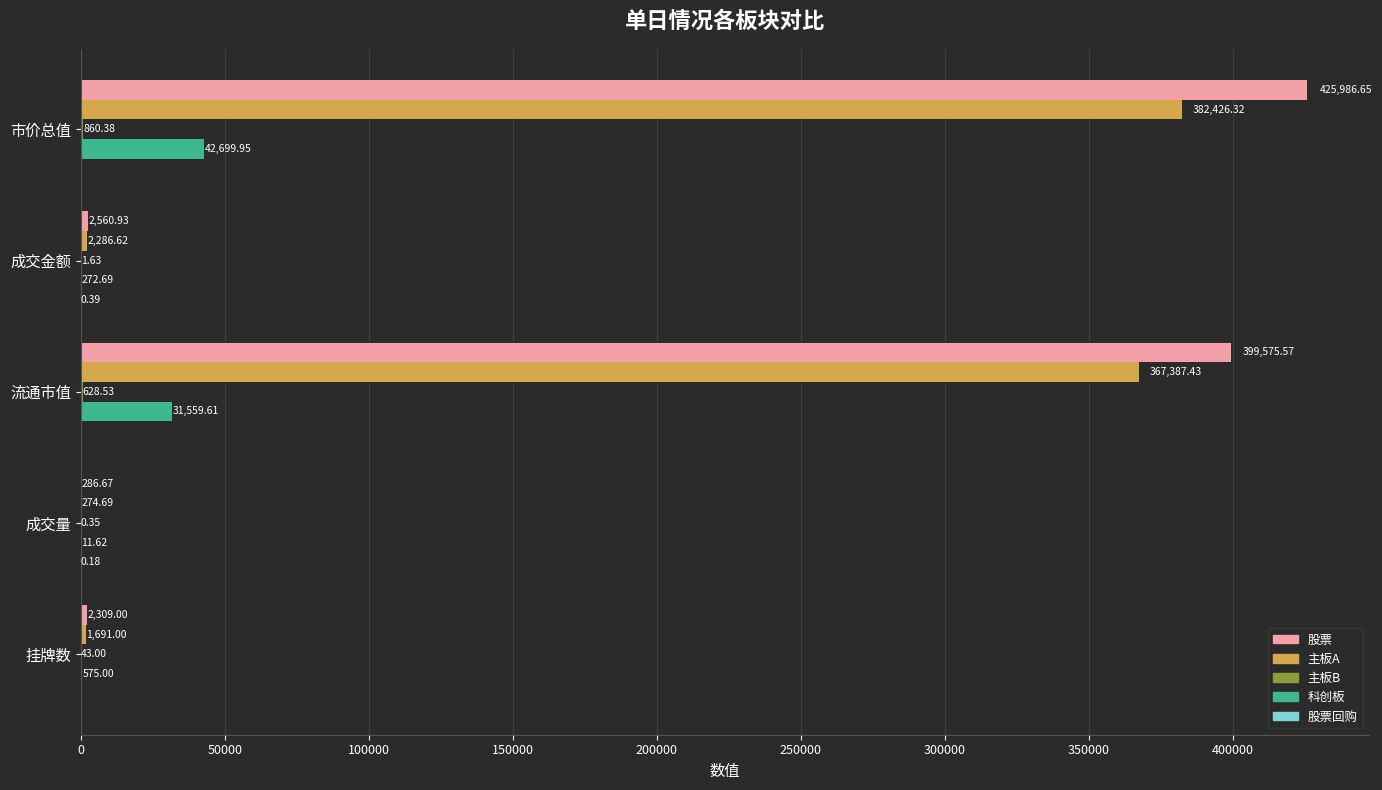

Between 流通市值 and 挂牌数, which series saw the biggest shift?

股票